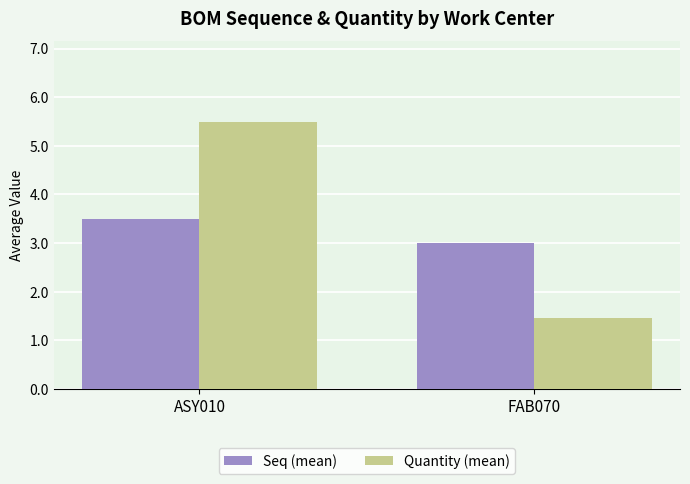

What is the sum of all Seq (mean) values?

6.5